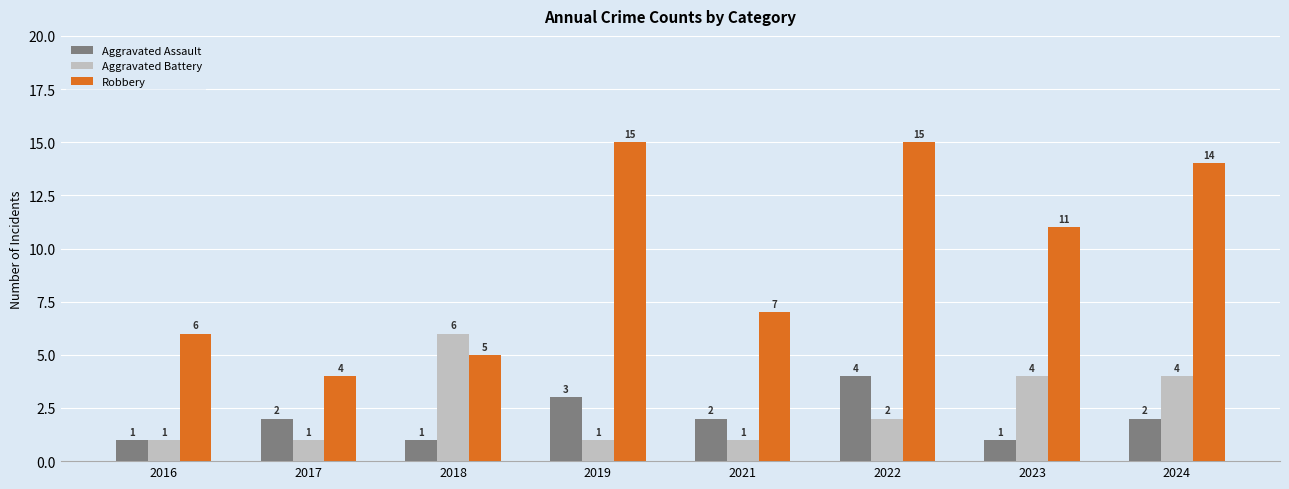

The value of Robbery at 2023 is 11. True or false?

True